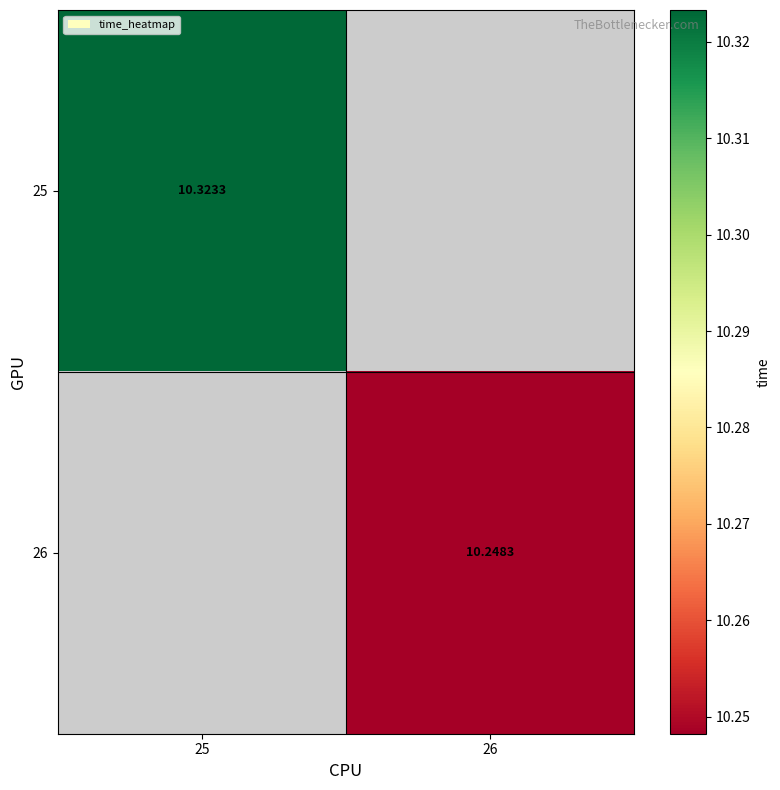

Rank the series by their average value, from highest to lowest.

25, 26